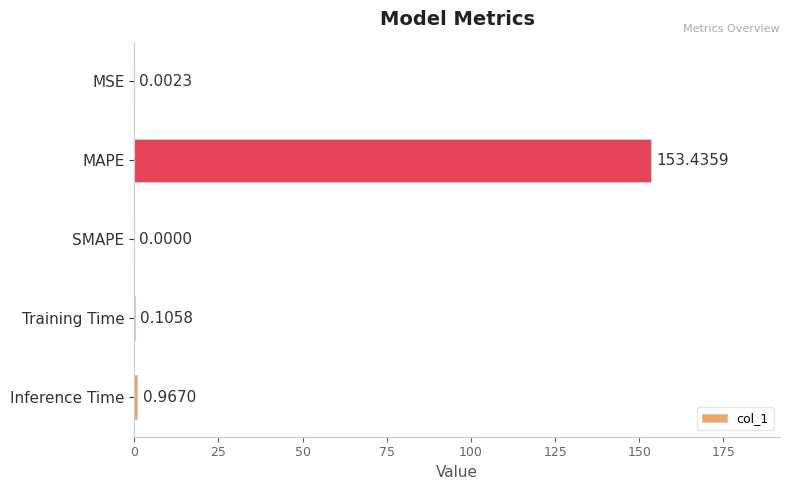

Which category has the highest value across all series?

MAPE